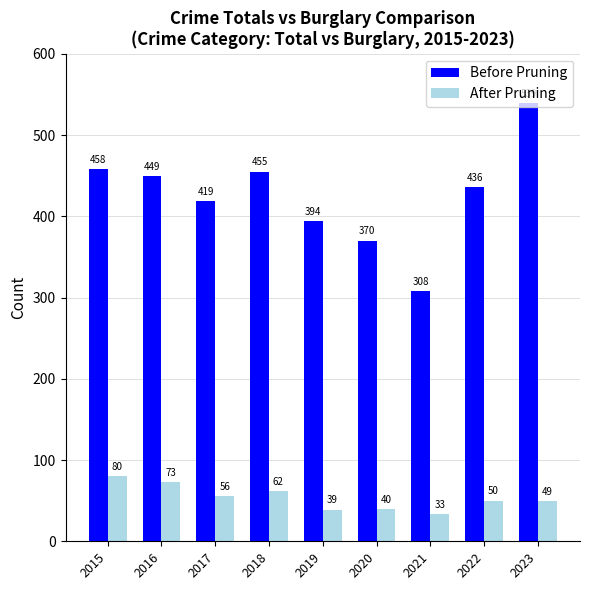

What is the difference between the Before Pruning values at 2020 and 2022?

66